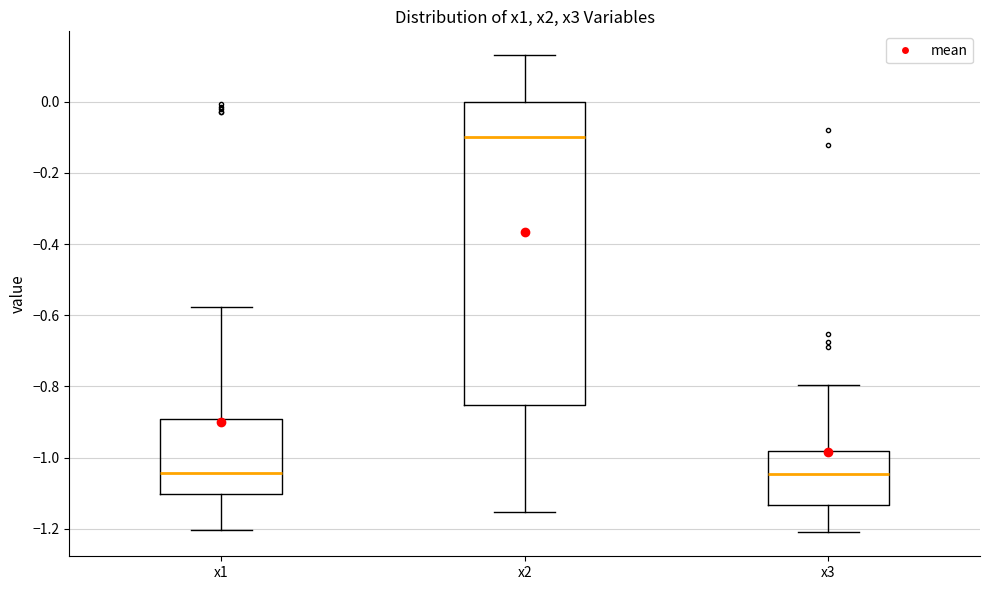

Where does the lower whisker of the box for x2 end on the y-axis? The values are not printed on the chart, so give them approximately, as read against the axis.

-1.16